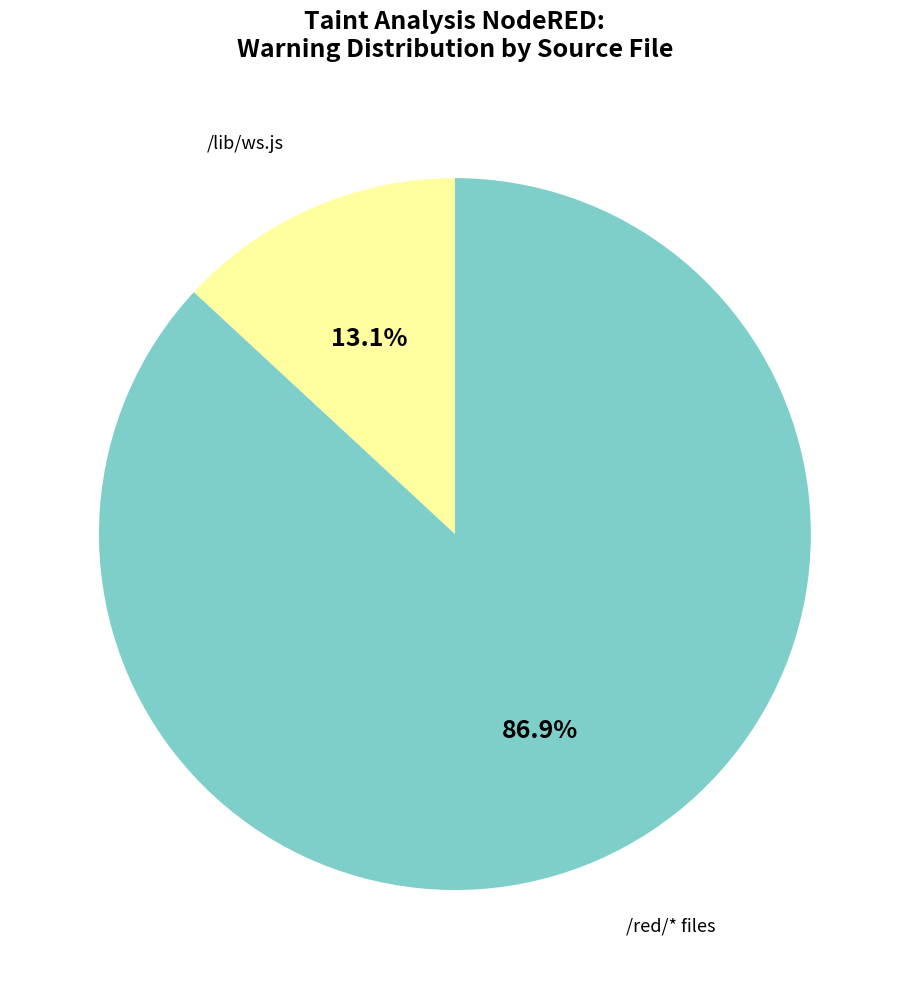

What is the largest slice in the pie chart?

/red/* files